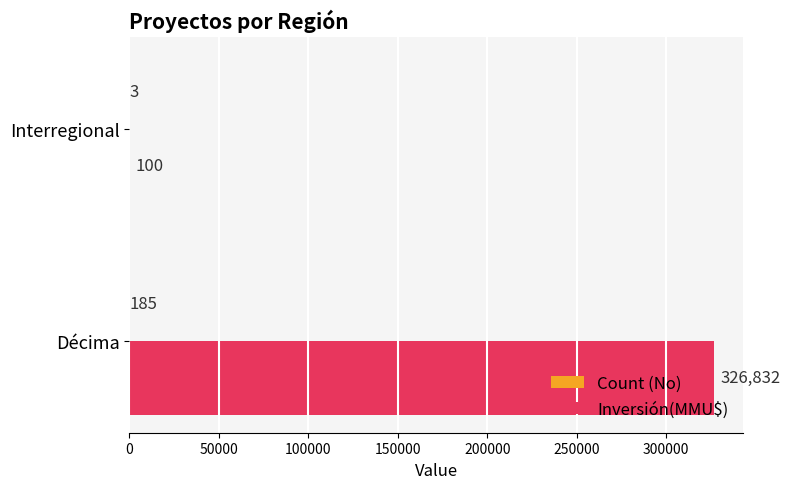

What value does the Inversión(MMU$) series have at Interregional, to the nearest 50?

100